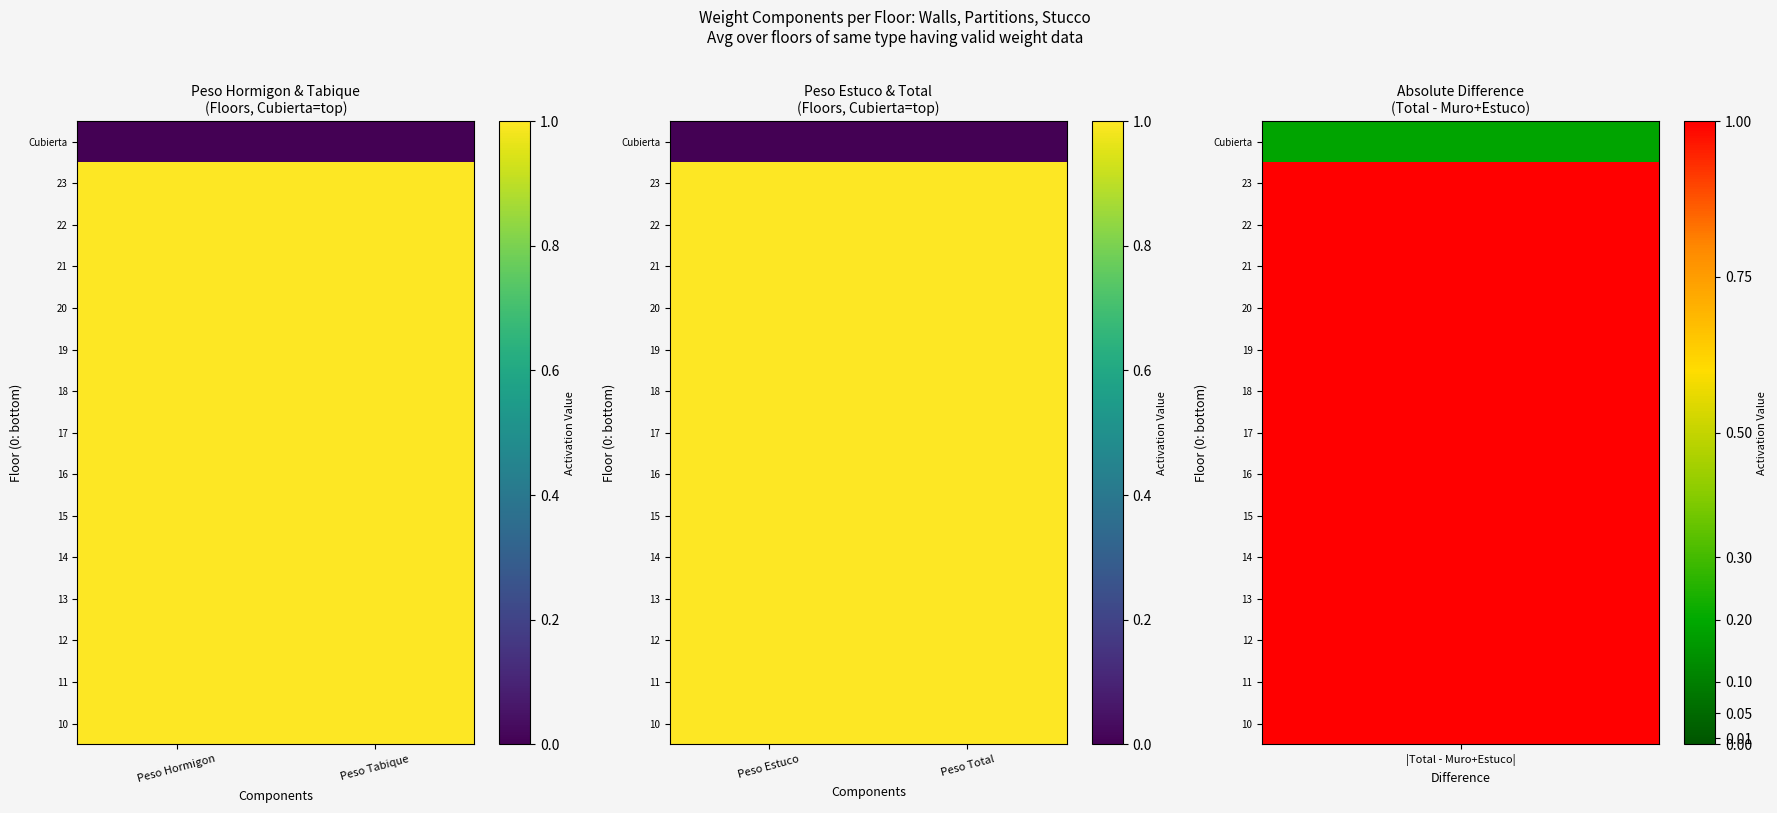

Is the value of 22 at Peso Total greater than the value of 20 at Peso Total?

No